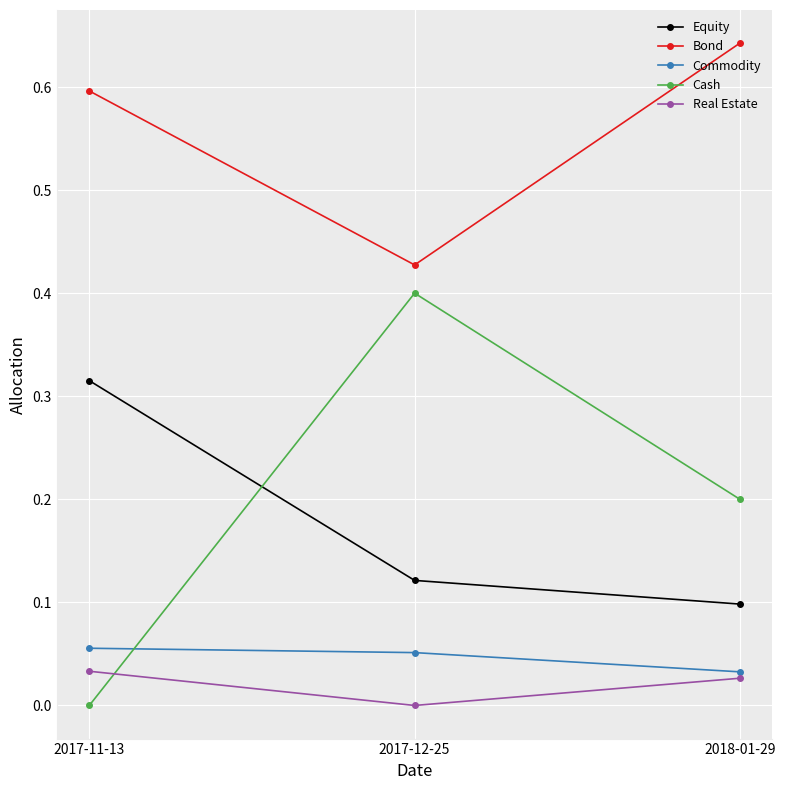

What are all the series names shown in the legend?

Equity, Bond, Commodity, Cash, Real Estate